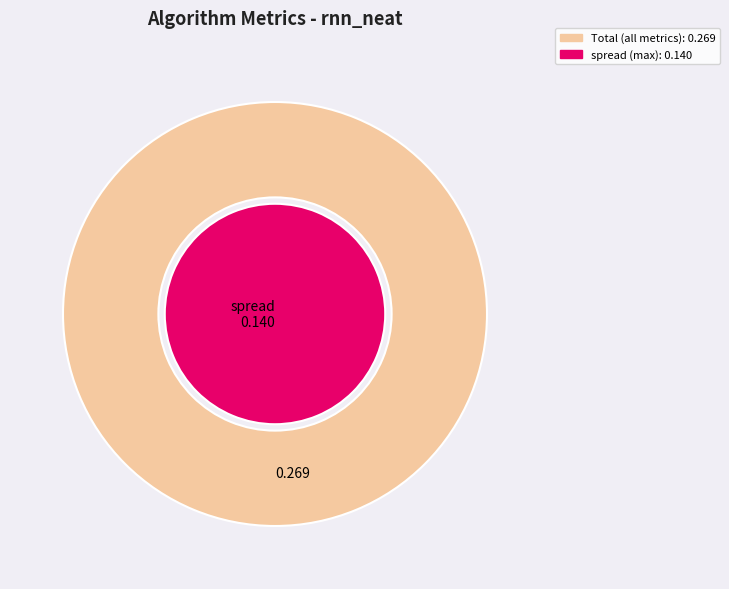

Does success_rate represent more than half of the total?

No